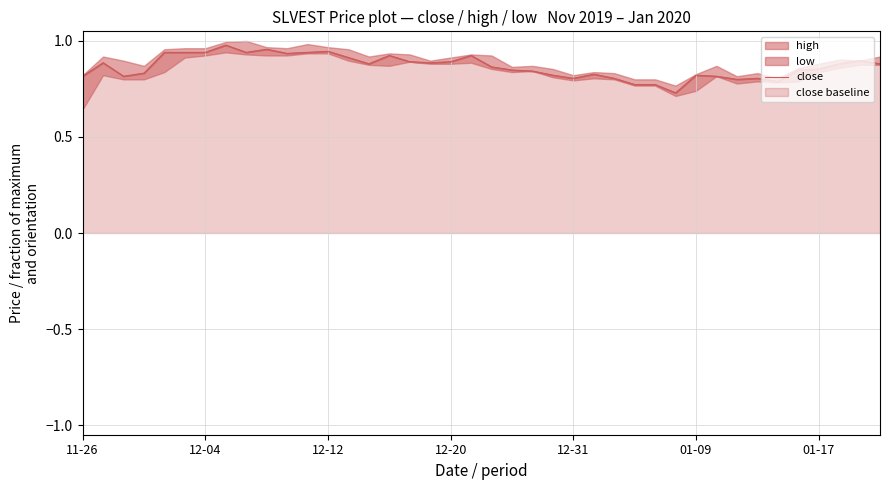

What is the average value?

0.9